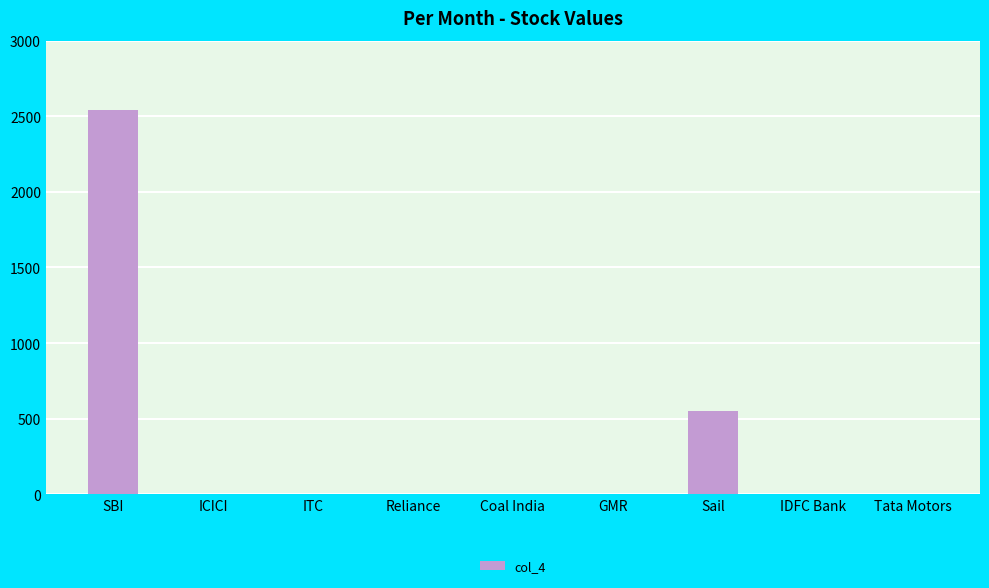

Is it true that the value at Coal India is -1514?

False